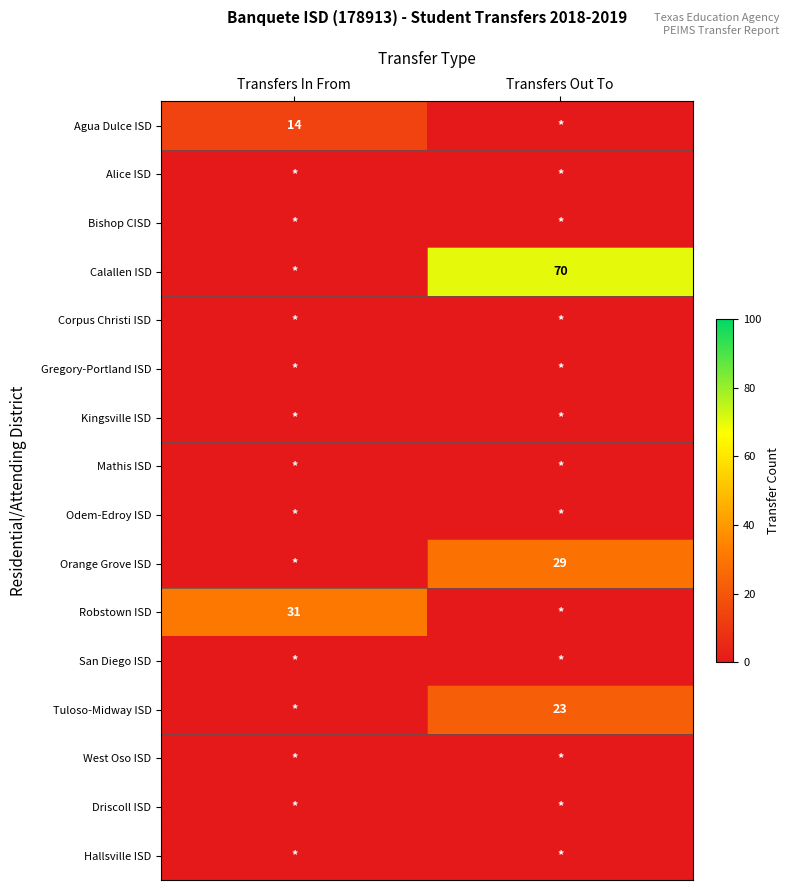

Is it true that Agua Dulce ISD equals 22 at Transfers In From?

False